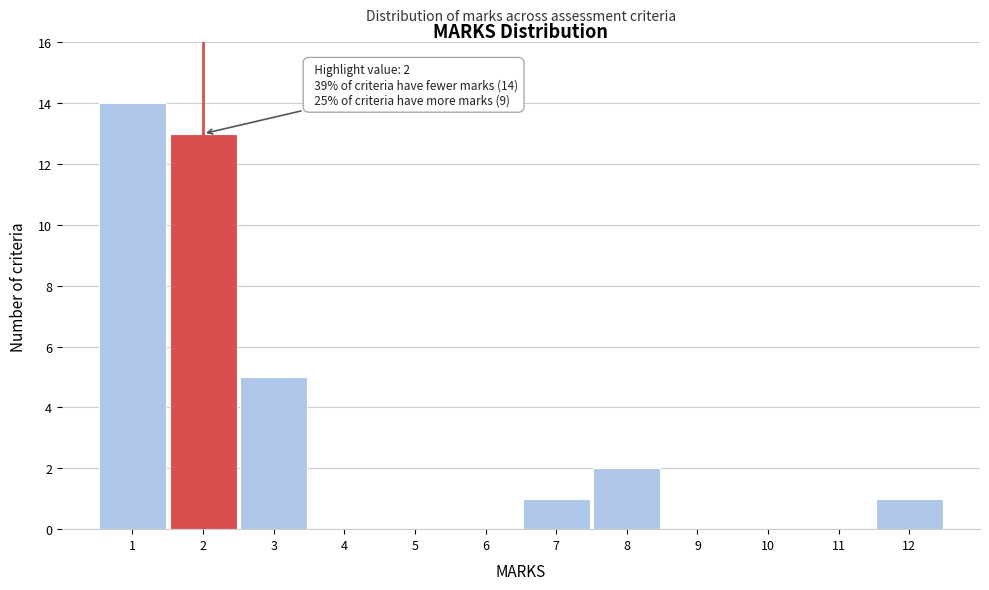

Reading left to right, extract all data points from this chart.

1=14	2=13	3=5	4=0	5=0	6=0	7=1	8=2	9=0	10=0	11=0	12=1